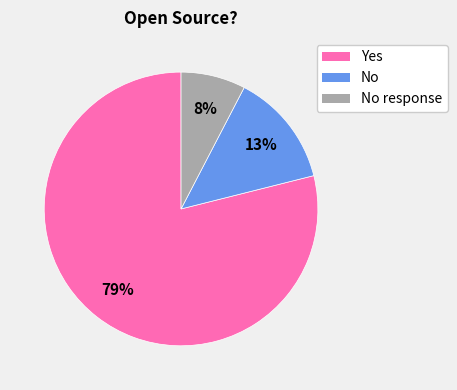

Is it true that Yes is 79% of the pie?

True